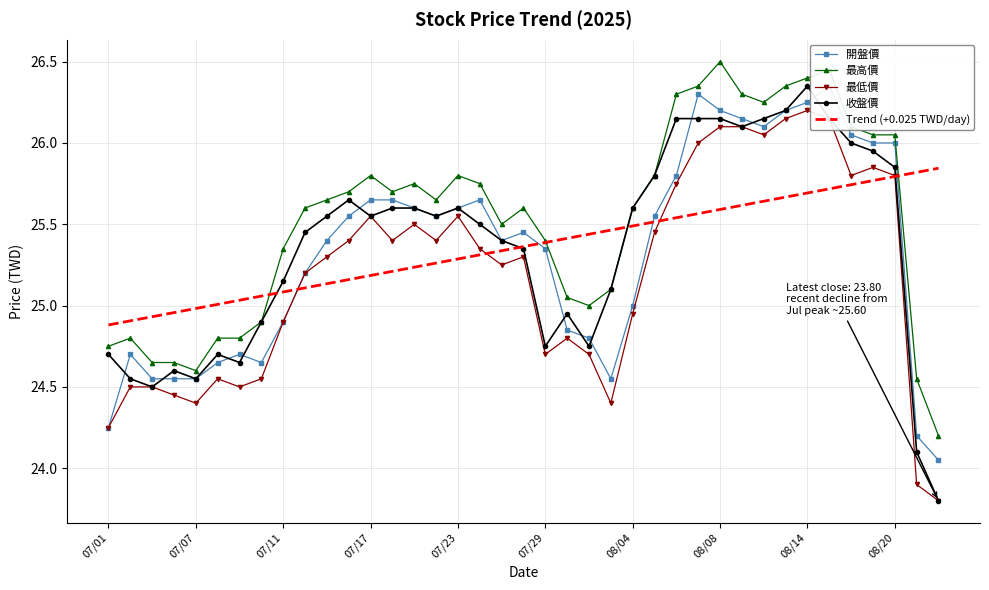

What is the maximum value for 收盤價?

26.4